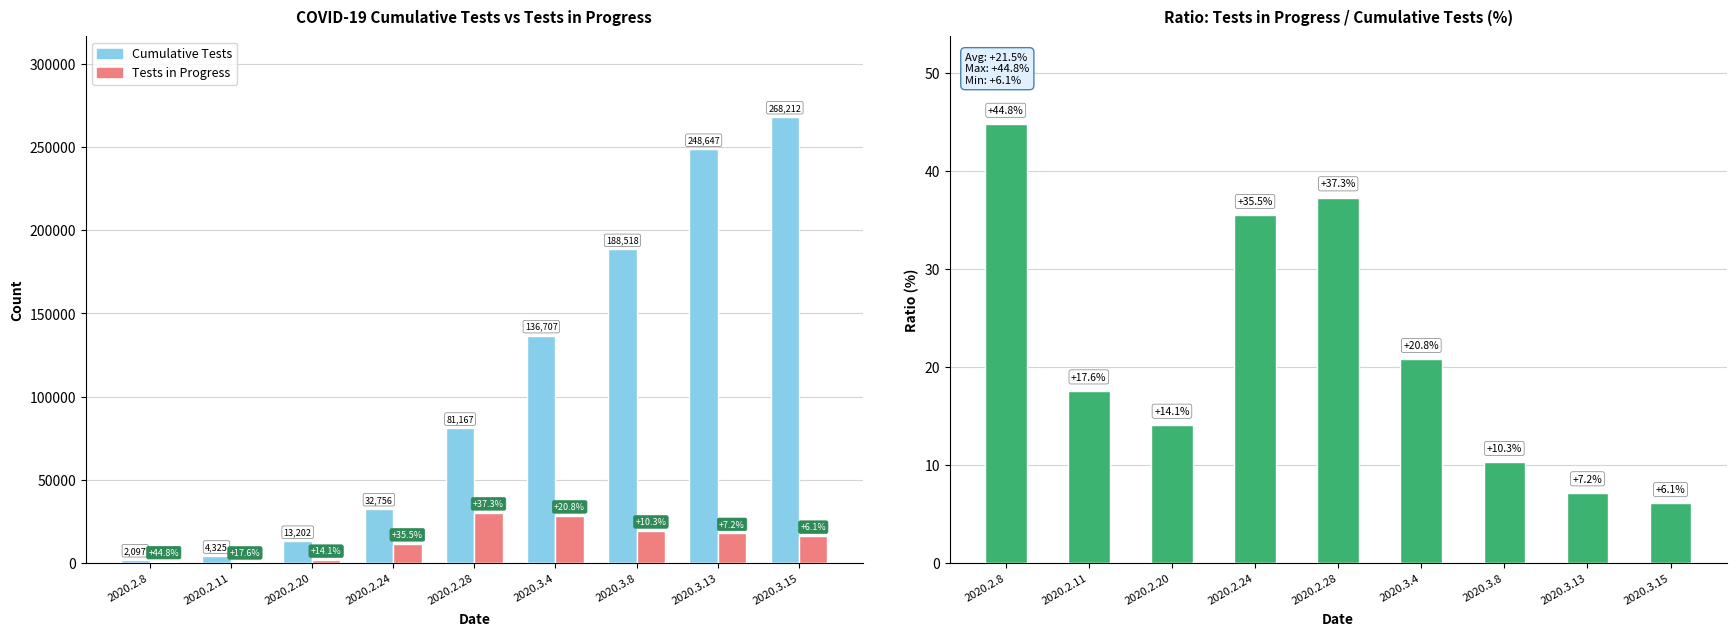

What is the total value across all series at 2020.3.8?

207904.3